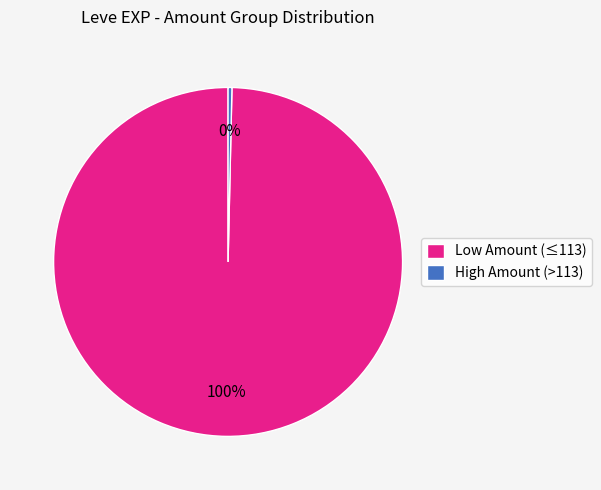

To the nearest percent, what portion does Low Amount (≤113) represent?

100%